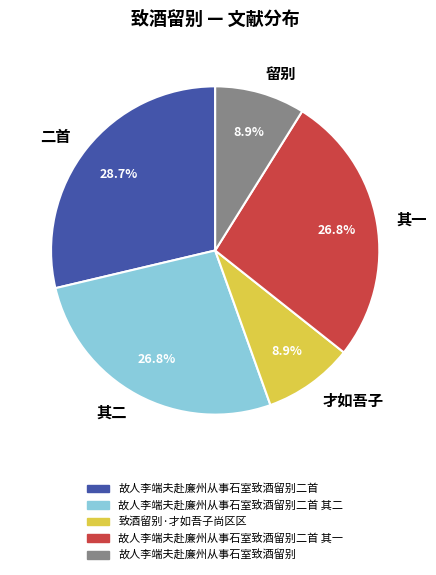

Which category has the biggest portion of the pie?

二首